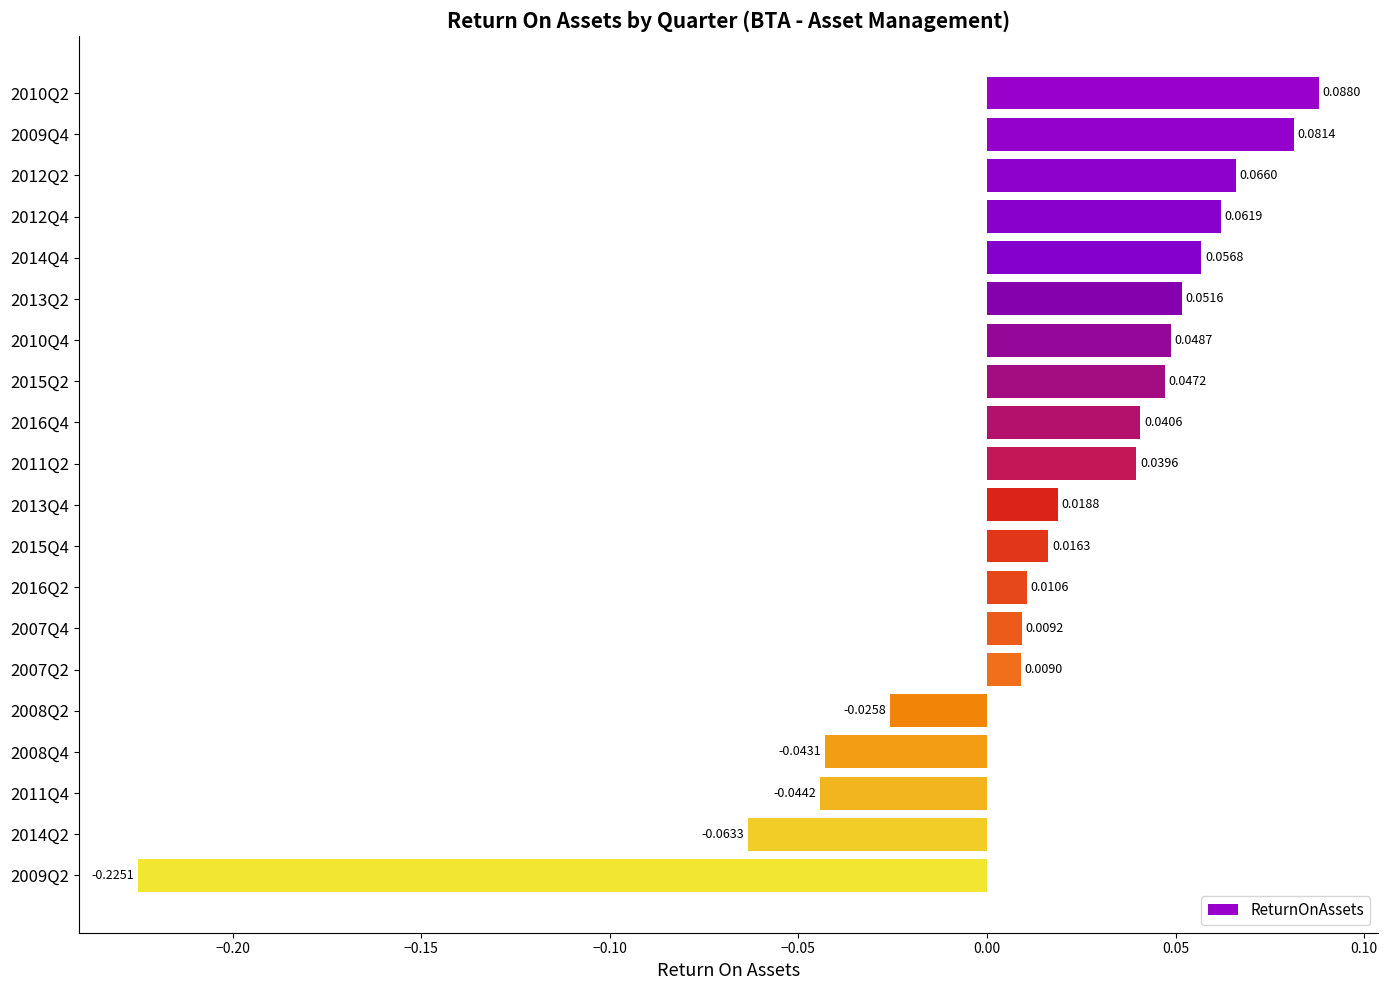

How many data points are above 0?

15